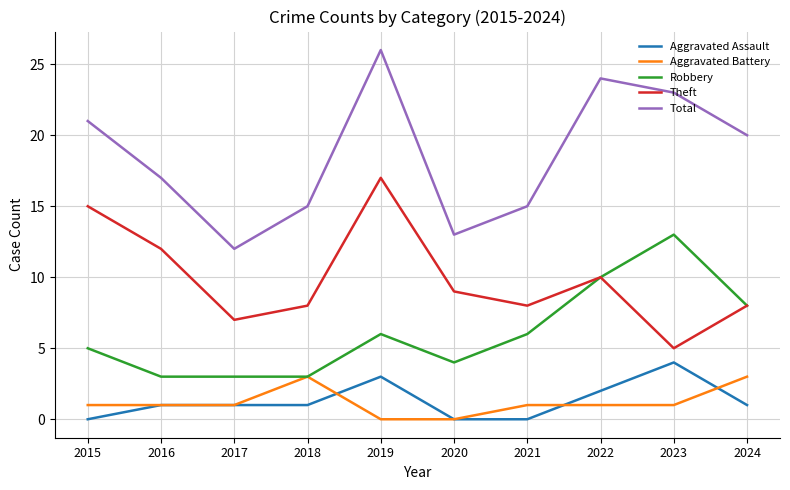

How many series are shown in this chart?

5